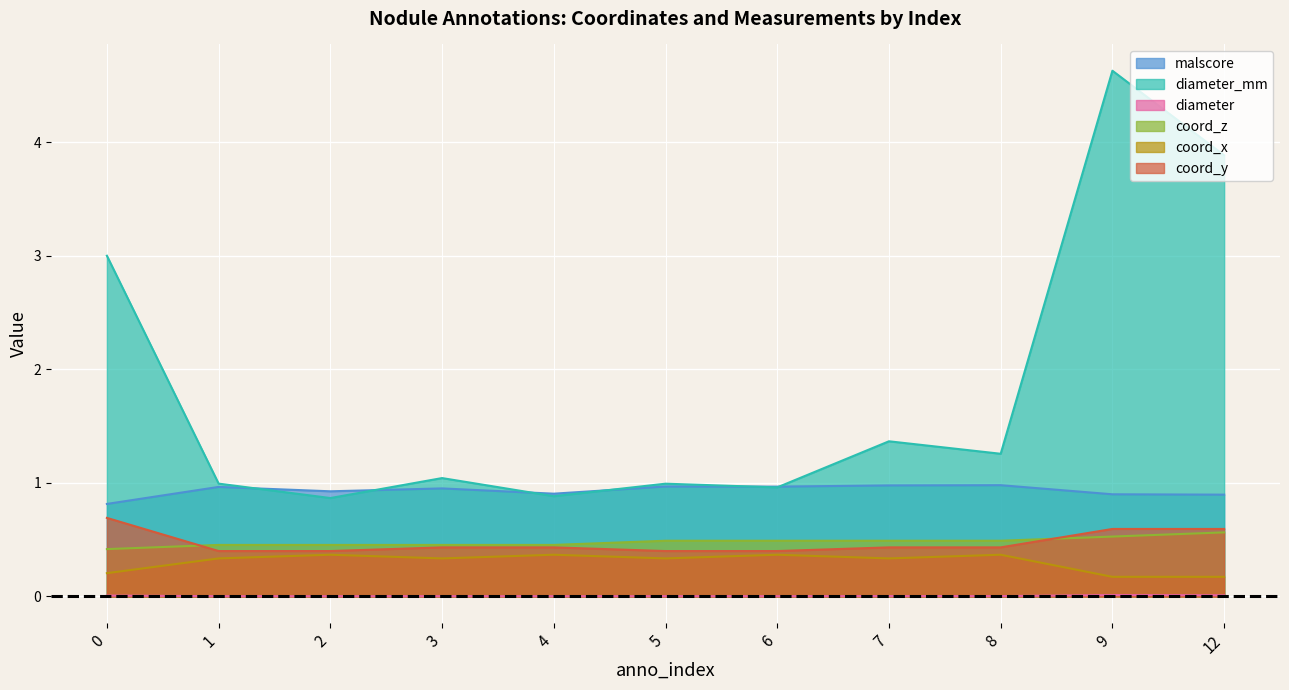

True or false: coord_x and coord_y intersect in this chart.

False